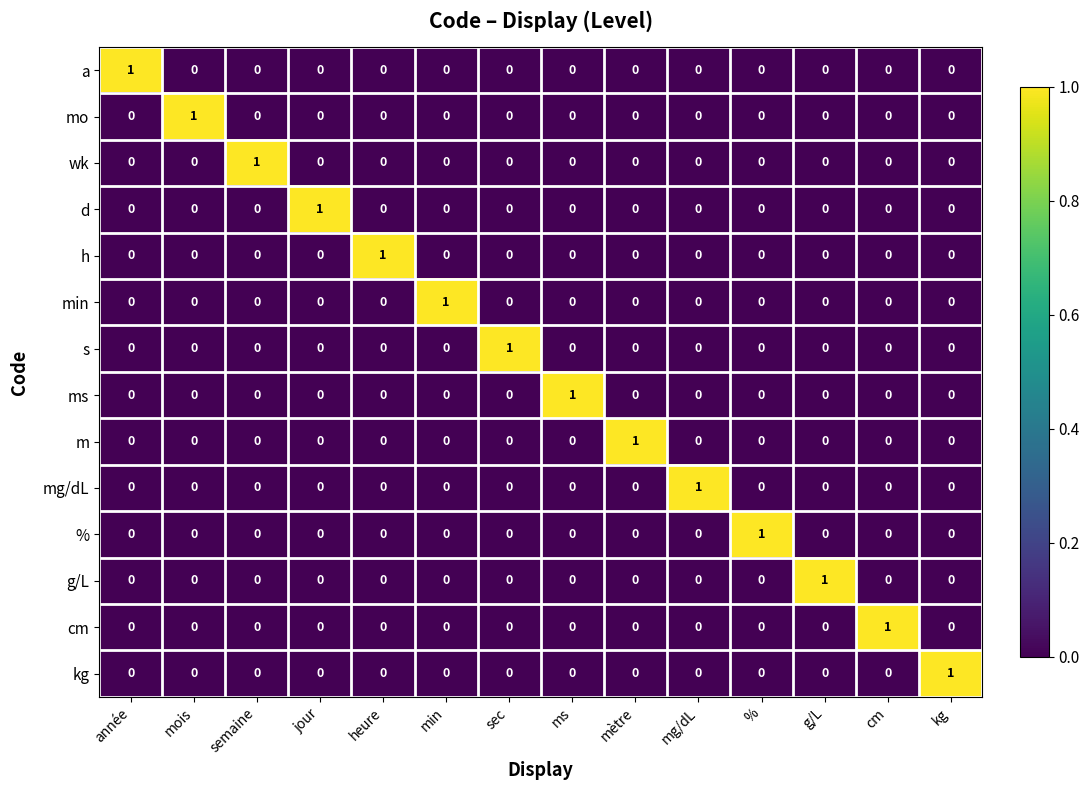

How many categories are shown in the chart?

14